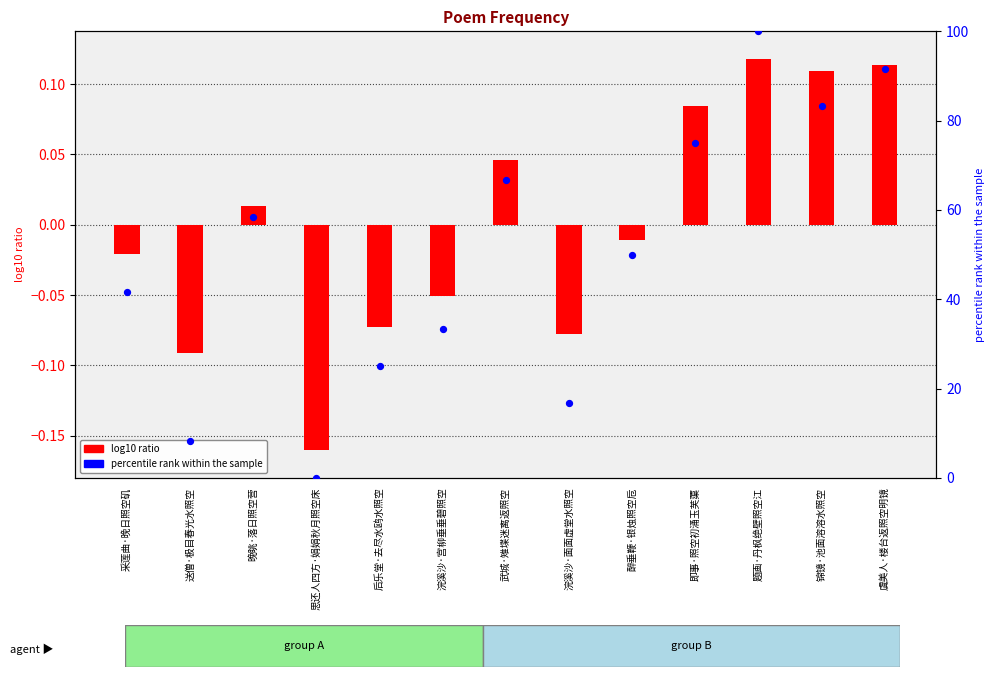

What are all the series names shown in the legend?

log10 ratio, percentile rank within the sample